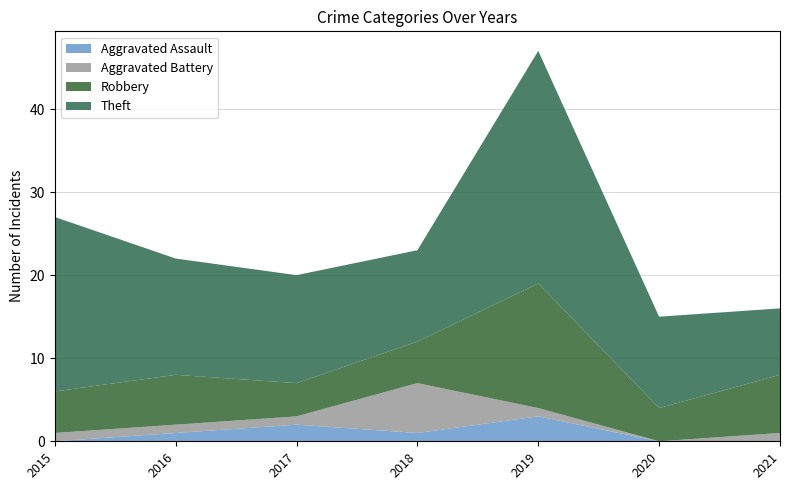

What is the sum of the Aggravated Assault values at 2017 and 2018?

3